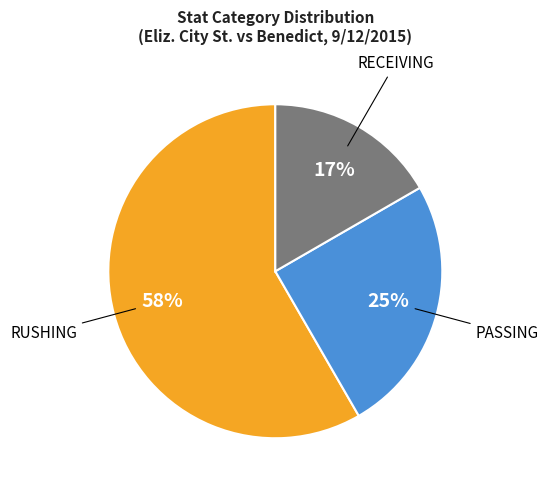

To the nearest percent, what is the average slice percentage?

33%